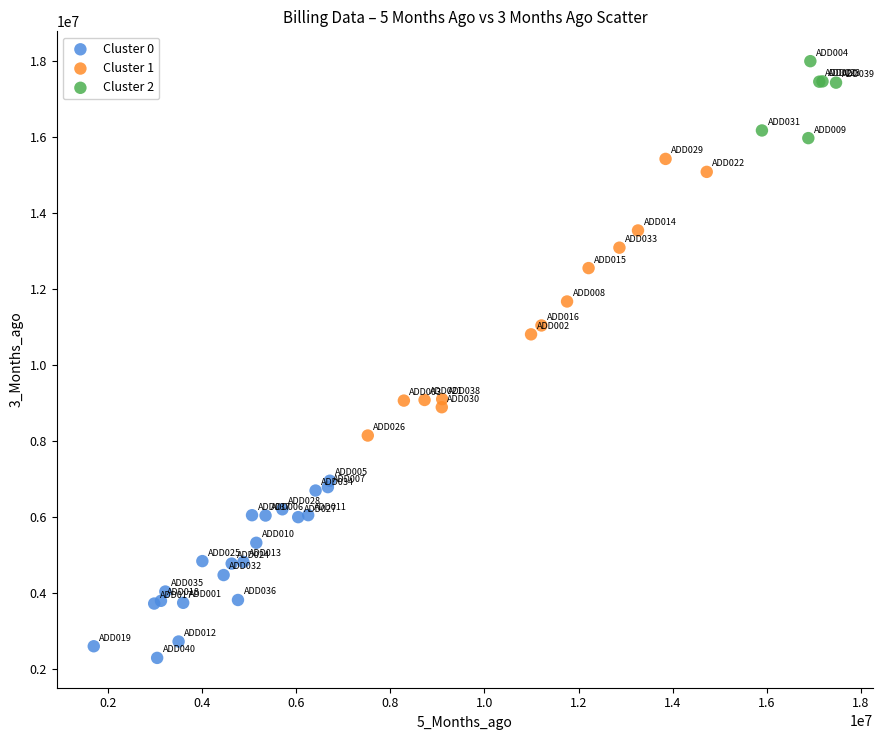

Which series reaches the maximum Y coordinate?

Cluster 2